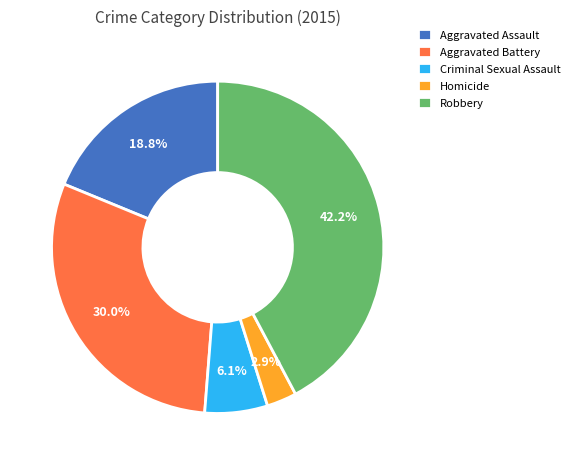

To the nearest percent, what is the difference between the largest and smallest slice percentages?

39%